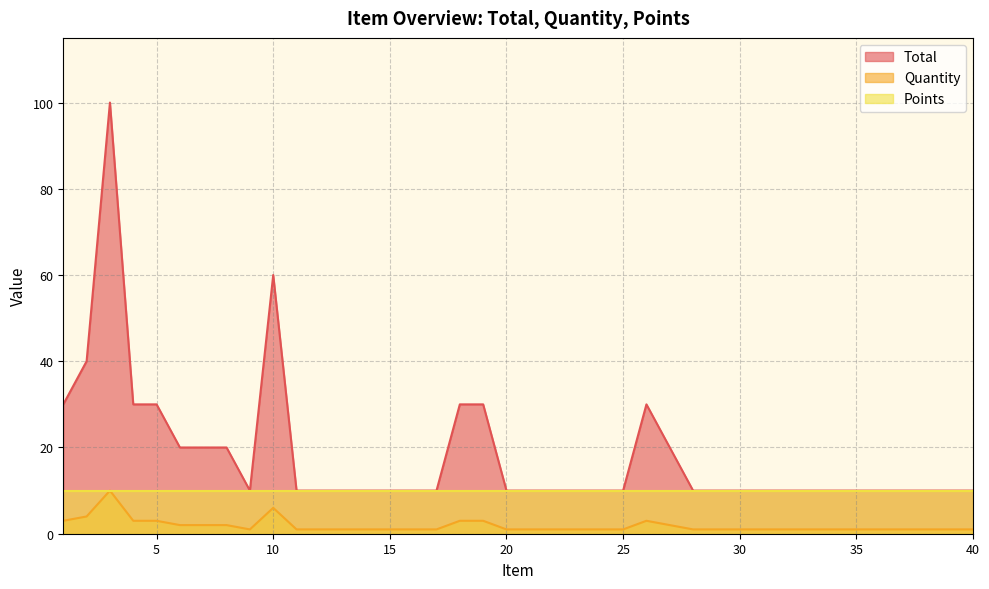

List the series in order of their overall mean, highest first.

Total, Points, Quantity